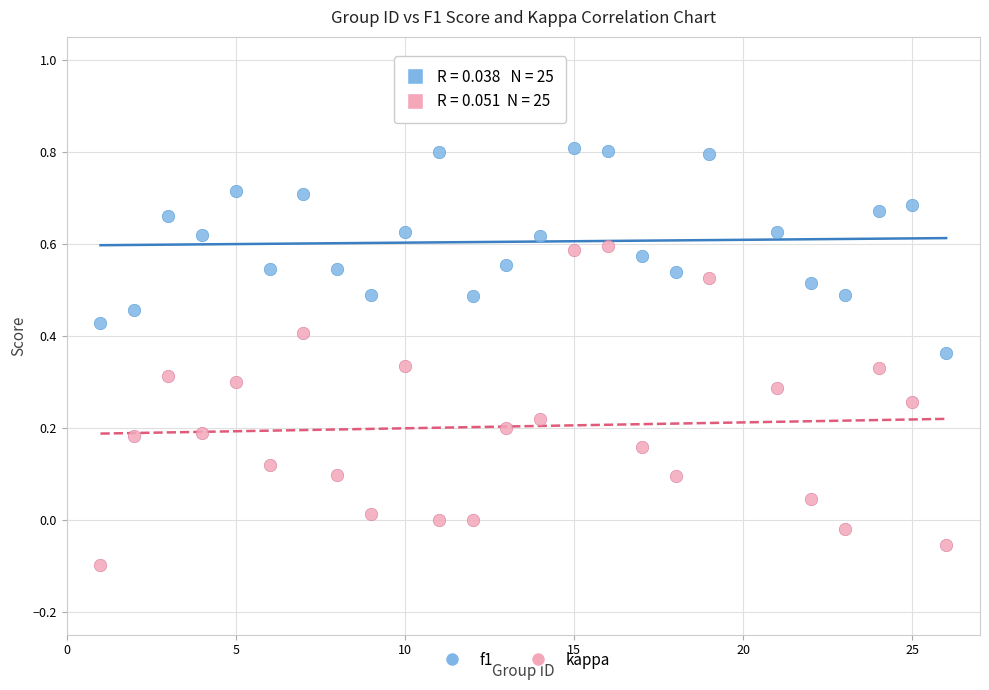

Which series reaches the maximum Y coordinate?

f1